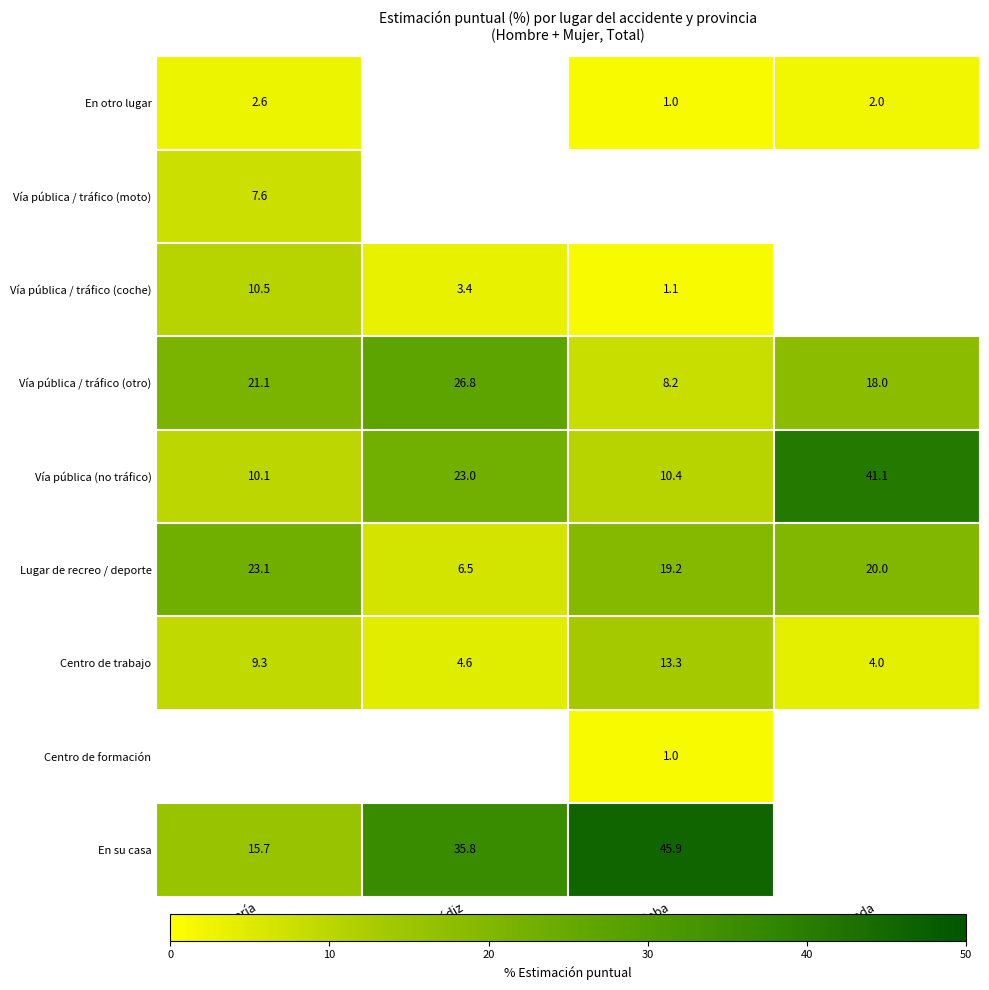

What is the difference between the Vía pública / tráfico (otro) values at Cádiz and Córdoba?

18.6